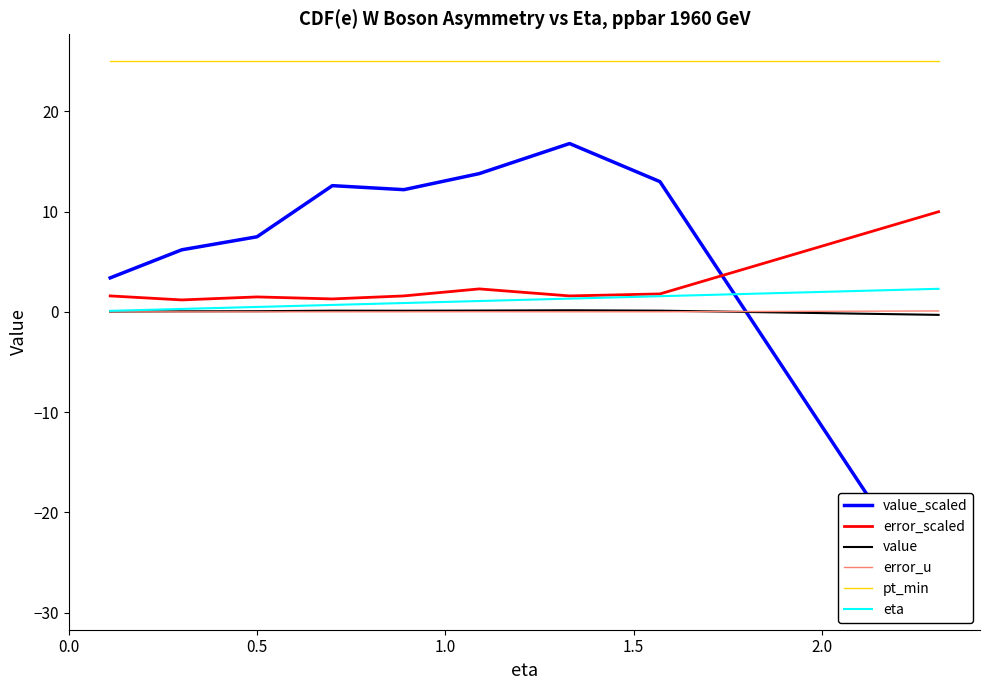

True or false: pt_min and eta cross at least once.

False